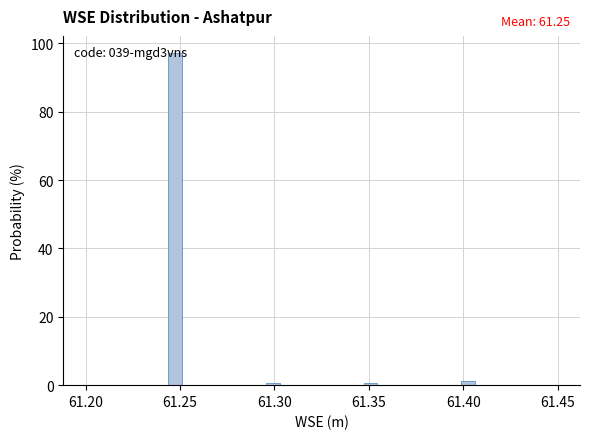

Around what value on the x-axis is the tallest bar? Give the approximate position of its centre, as read against the axis.

61.245